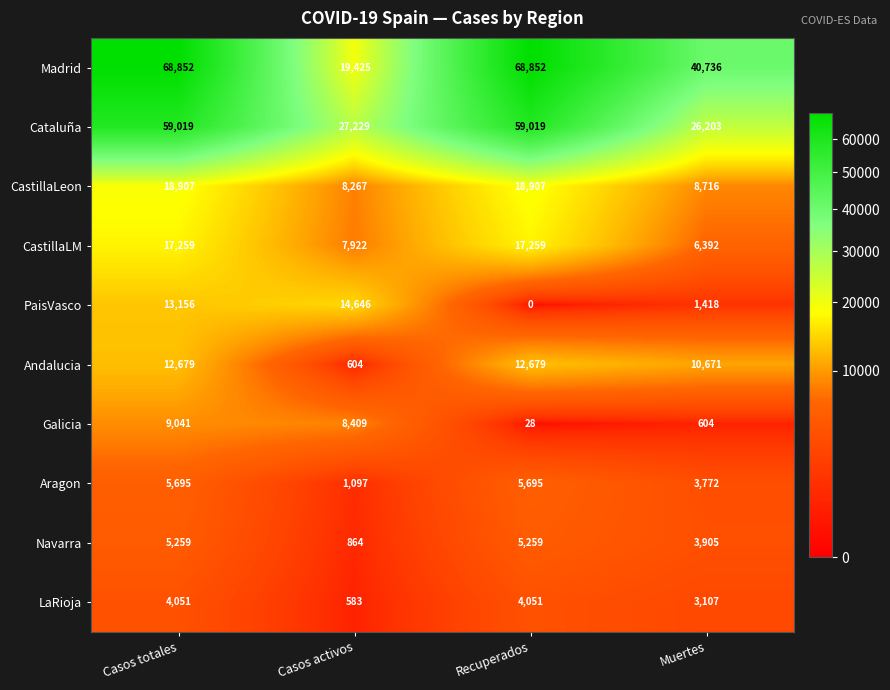

Rank the series at Casos totales from lowest to highest value.

LaRioja, Navarra, Aragon, Galicia, Andalucia, PaisVasco, CastillaLM, CastillaLeon, Cataluña, Madrid